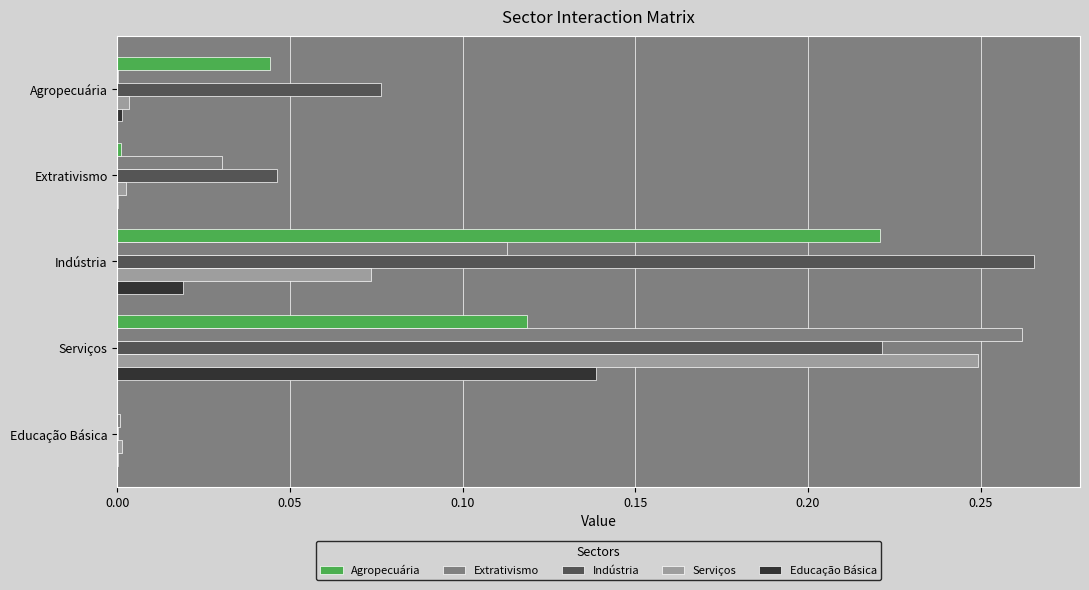

Is it true that Agropecuária equals 0.0 at Educação Básica?

True